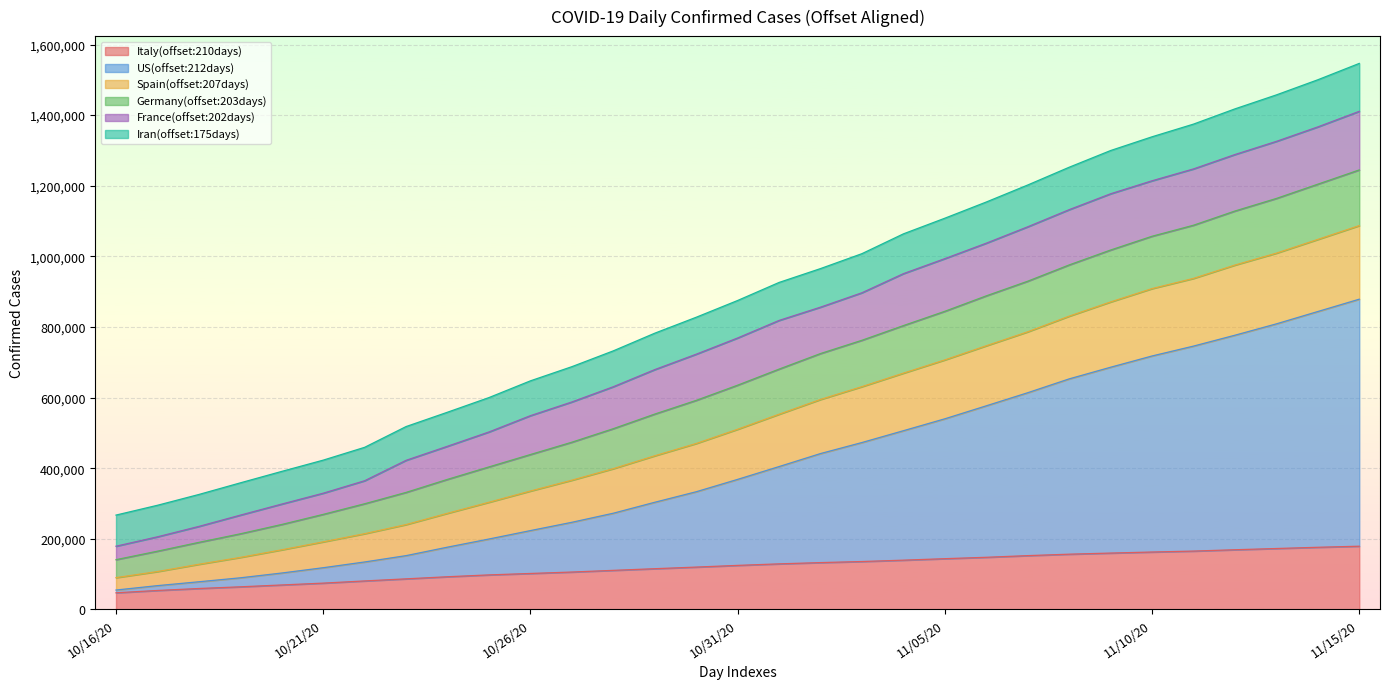

True or false: US(offset:212days) has more than 1 points higher than both neighbors.

False